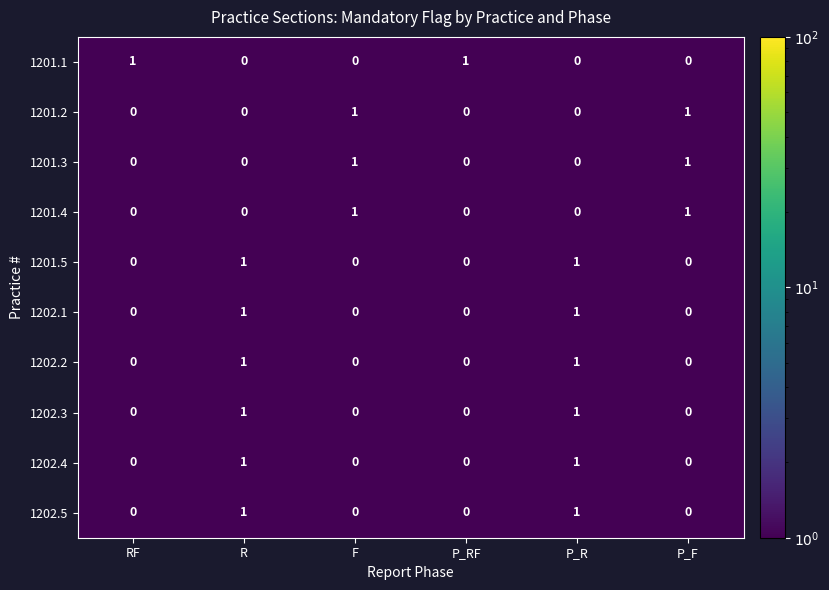

True or false: 1202.1 has a value of -1 at F.

False